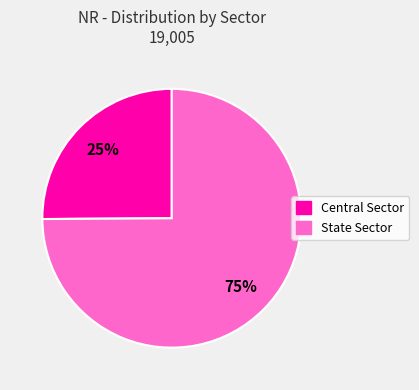

Count the number of slices in the pie.

2